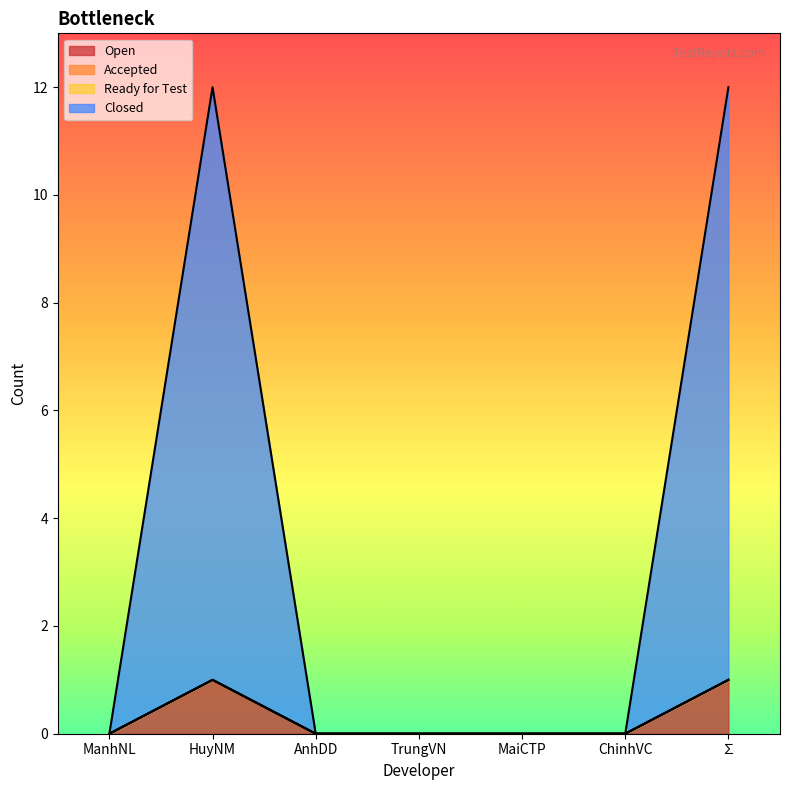

True or false: Open and Closed cross at least once.

False